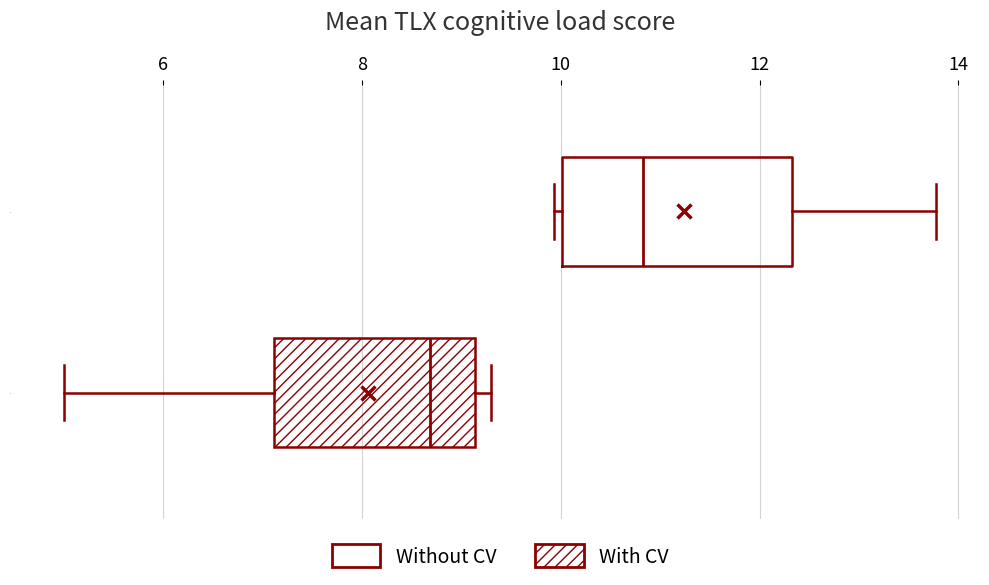

Comparing the boxes themselves (not the whiskers), which one is the widest?

2